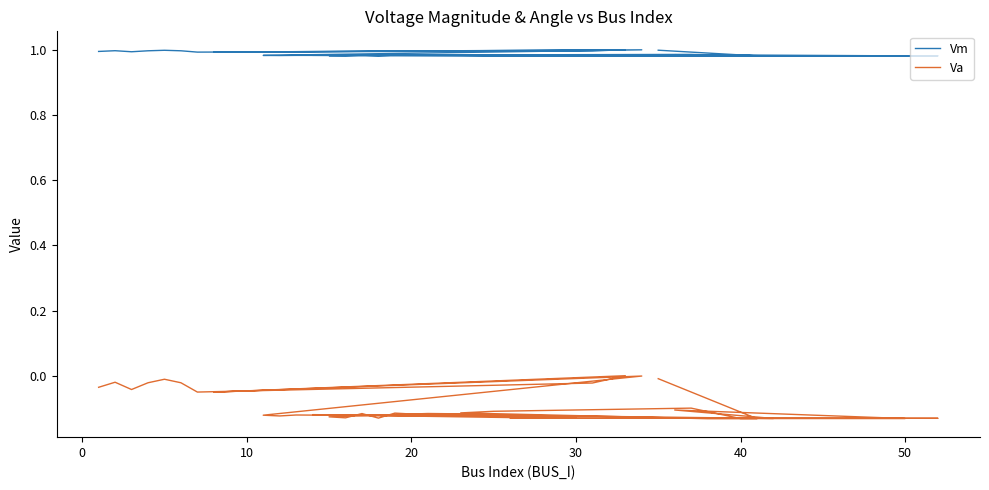

The value of Va at 9 is -0.1. True or false?

True